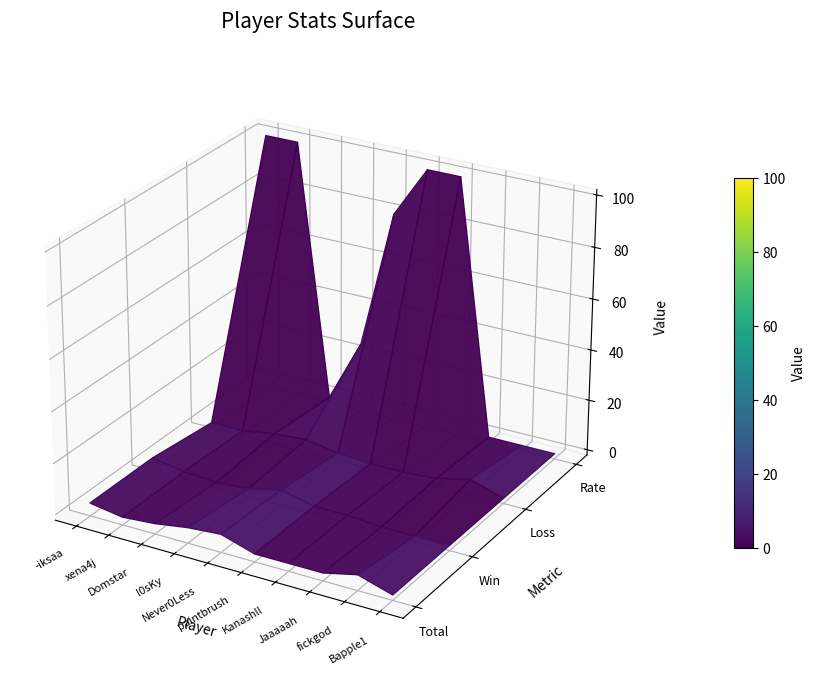

Reading left to right, what are all the values shown in this chart?

Total: -iksaa=3	xena4j=1	Domstar=2	l0sKy=4	Never0Less=5	paintbrush=1	Kanashll=1	Jaaaaah=1	fickgod=4	Bapple1=0
Win: -iksaa=3	xena4j=1	Domstar=0	l0sKy=1	Never0Less=4	paintbrush=1	Kanashll=1	Jaaaaah=0	fickgod=0	Bapple1=0
Loss: -iksaa=0	xena4j=0	Domstar=2	l0sKy=3	Never0Less=1	paintbrush=0	Kanashll=0	Jaaaaah=1	fickgod=4	Bapple1=0
Rate: -iksaa=100	xena4j=100	Domstar=0	l0sKy=25	Never0Less=80	paintbrush=100	Kanashll=100	Jaaaaah=0	fickgod=0	Bapple1=0